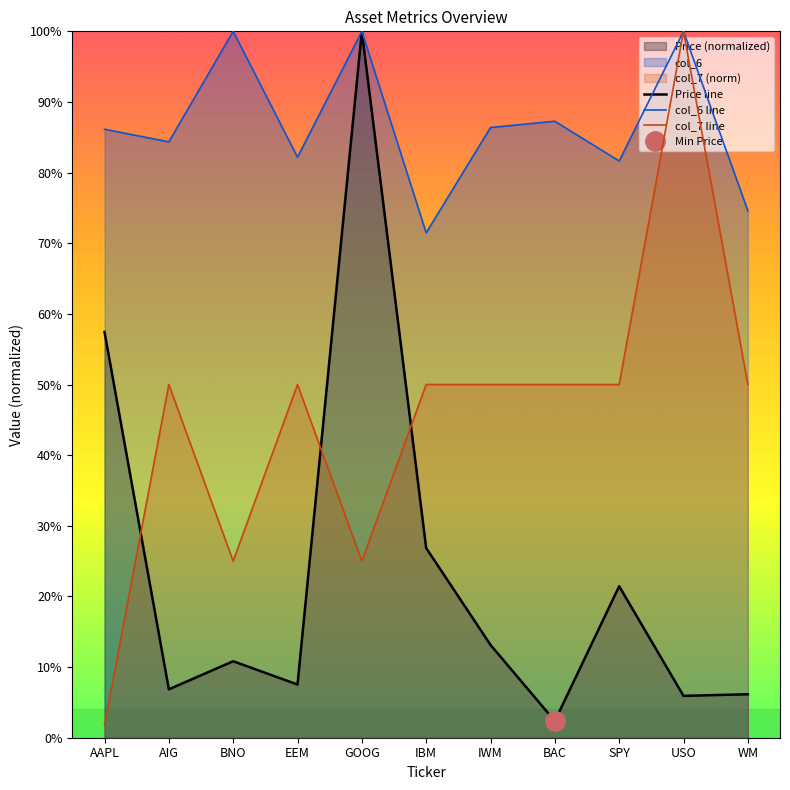

What is the greatest value displayed?

1.0